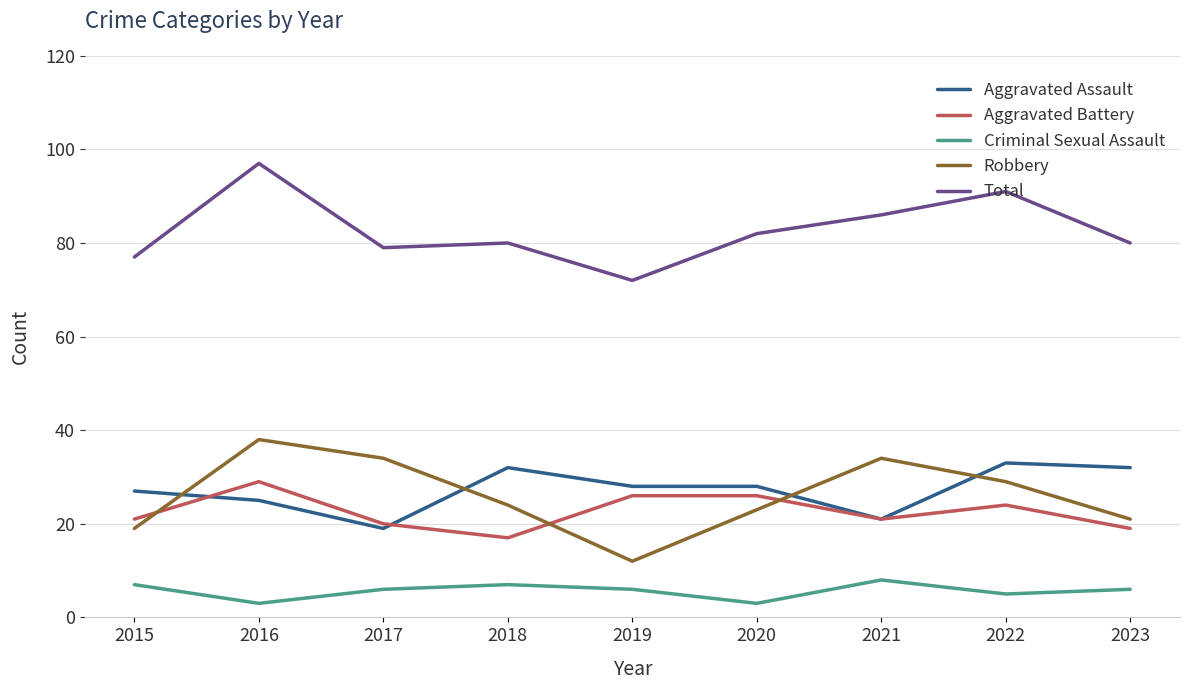

True or false: Total and Criminal Sexual Assault intersect in this chart.

False